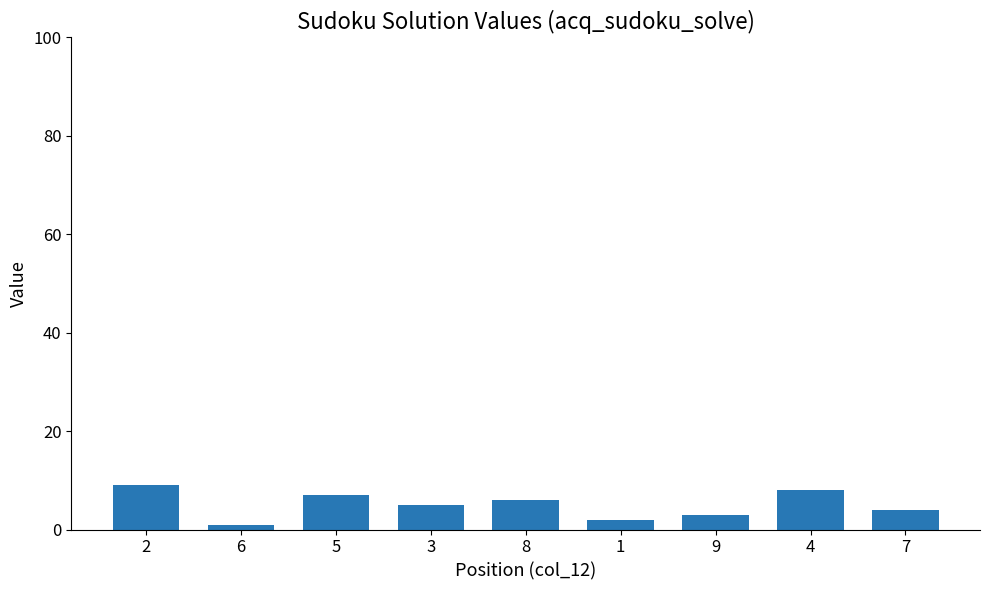

How many bars are there in total?

9